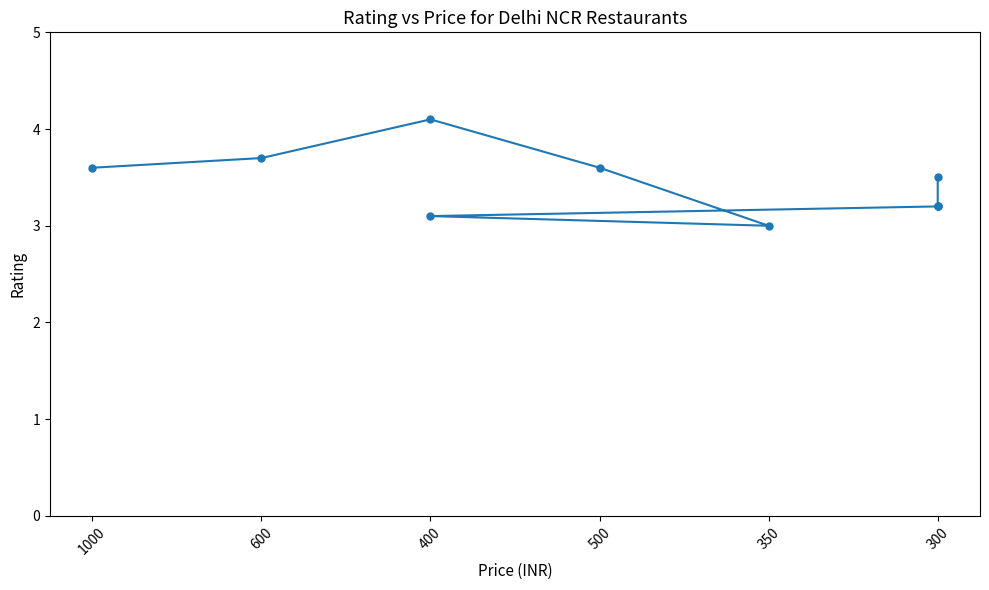

At which category does the data reach its first local peak?

400